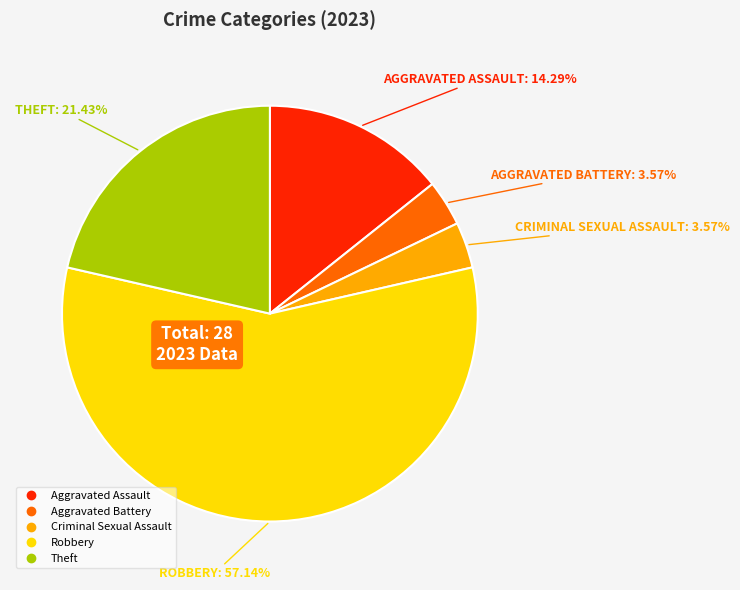

What portion of the pie excludes Criminal Sexual Assault?

96.4%